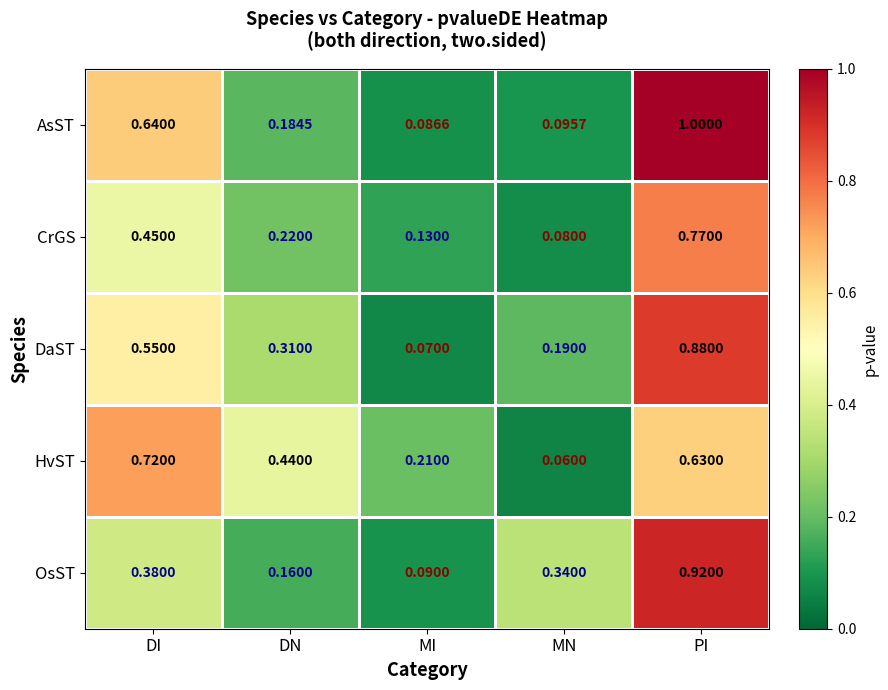

Which series has the widest spread of values?

AsST